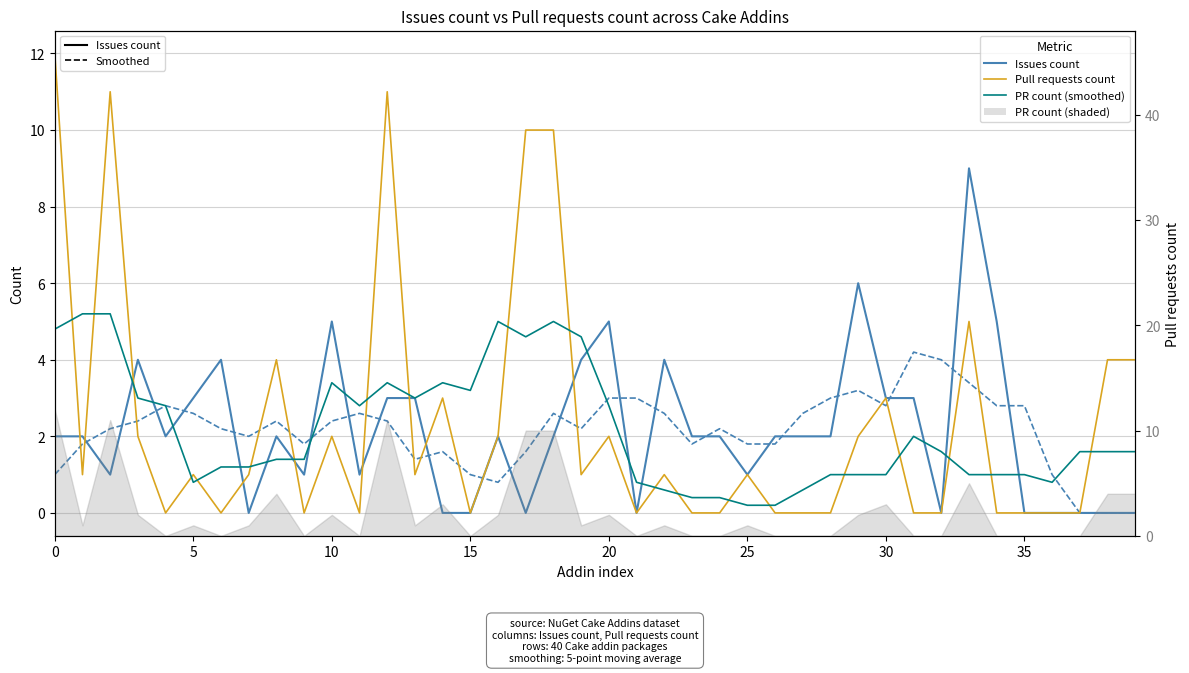

At how many categories does at least one series exceed 8?

6